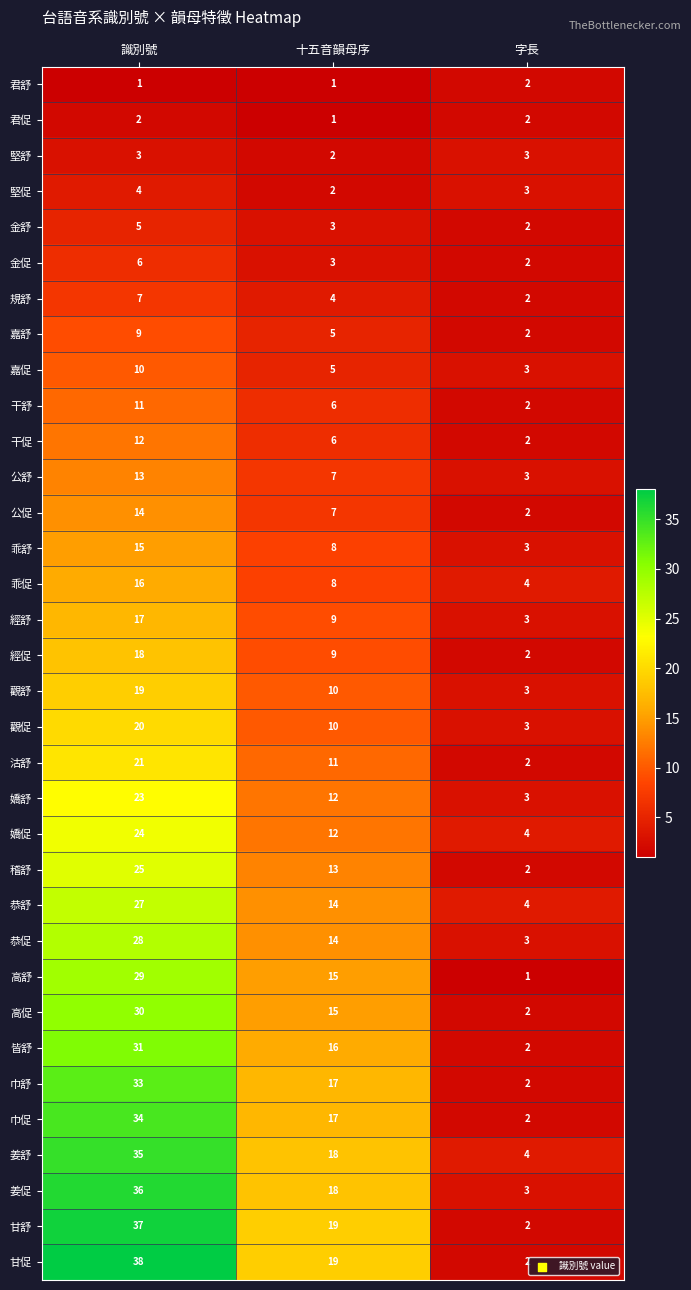

At which label does 干舒 reach its minimum?

字長